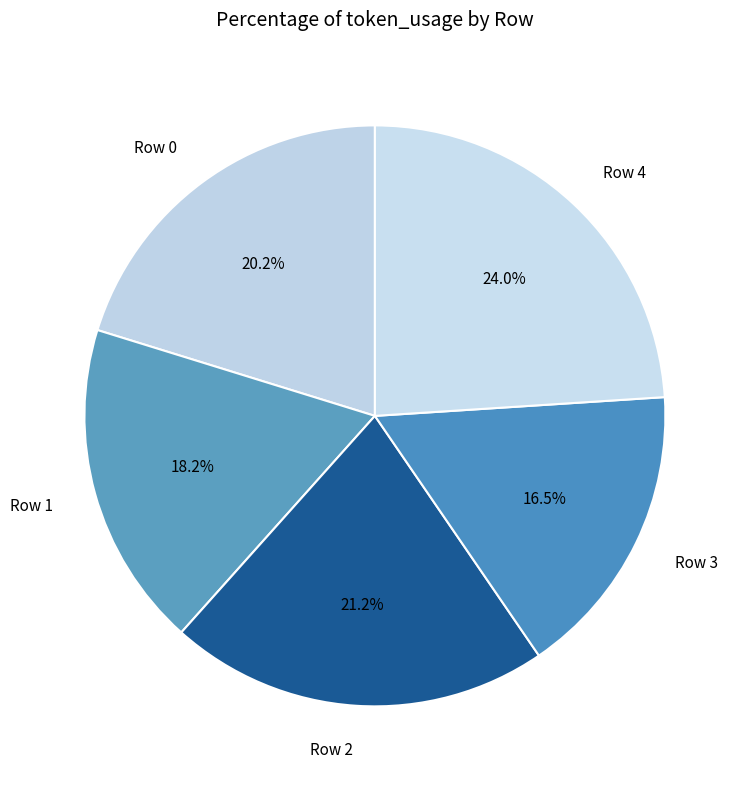

What portion of the pie excludes Row 2?

78.8%